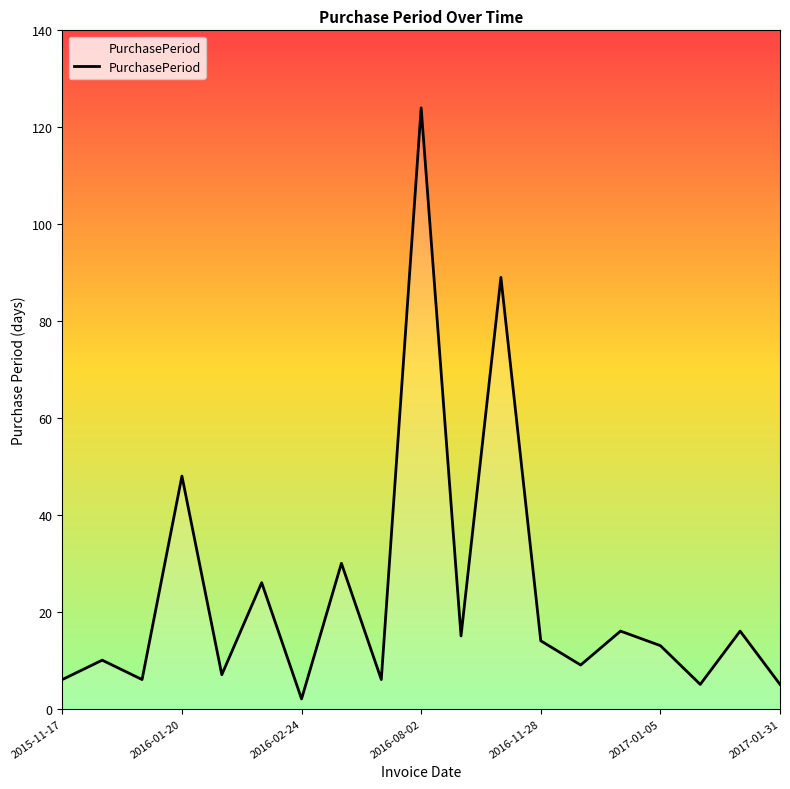

What is the difference between the maximum and minimum values?

122